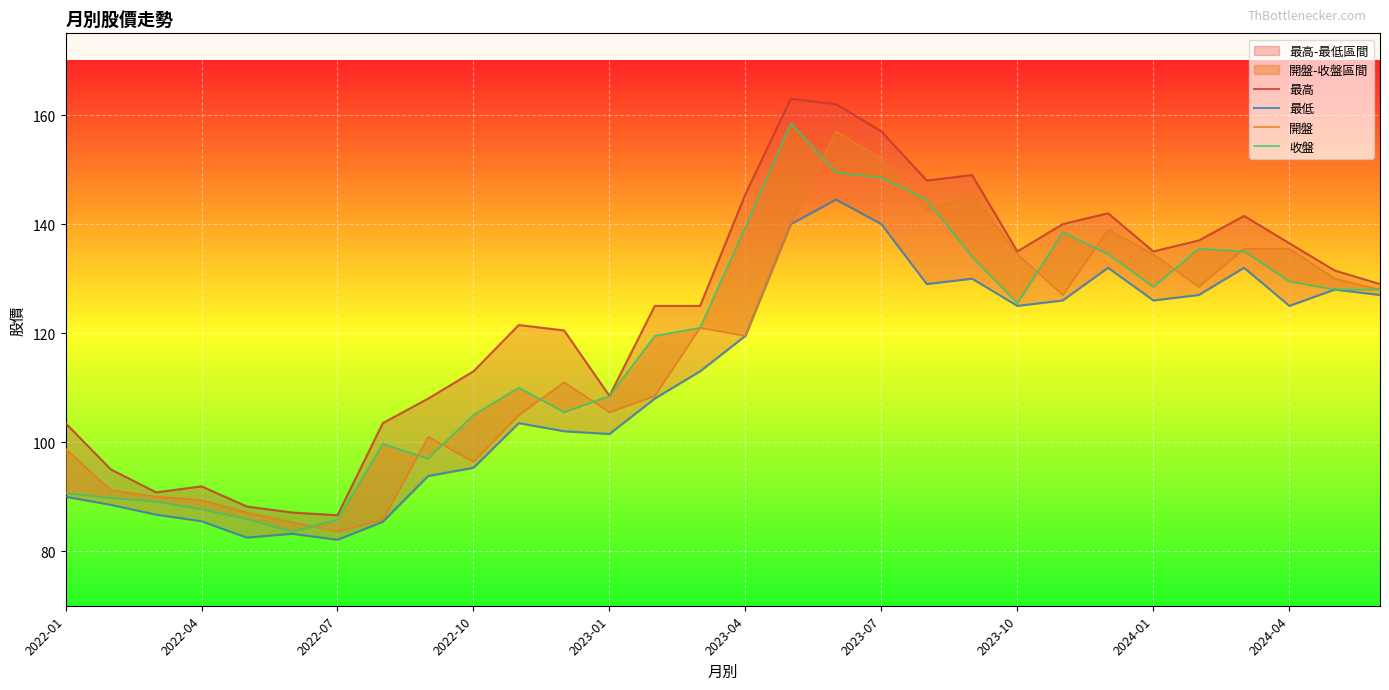

Where does the 最低 series first go above 119?

2023-04